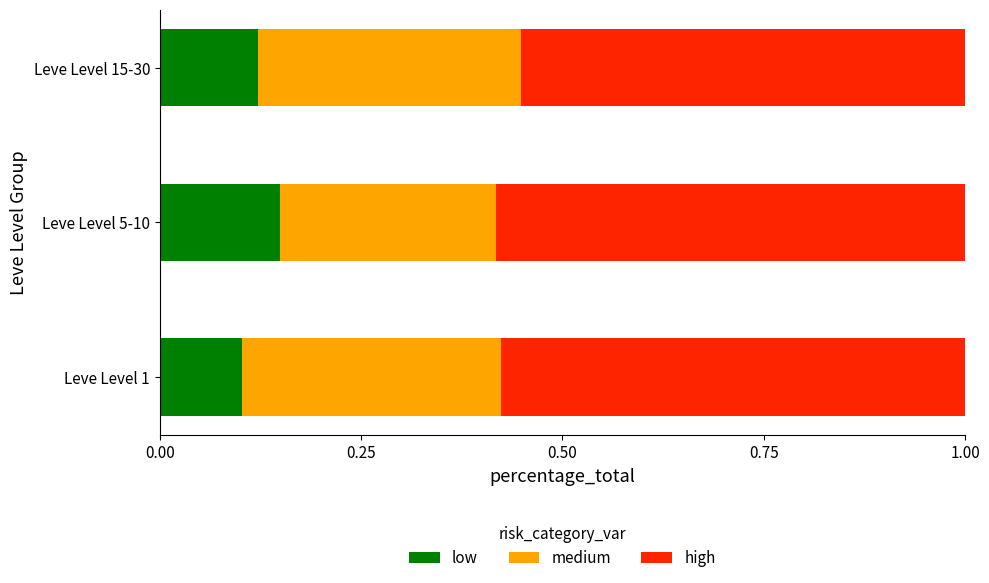

How many low values are between 0 and 1?

3